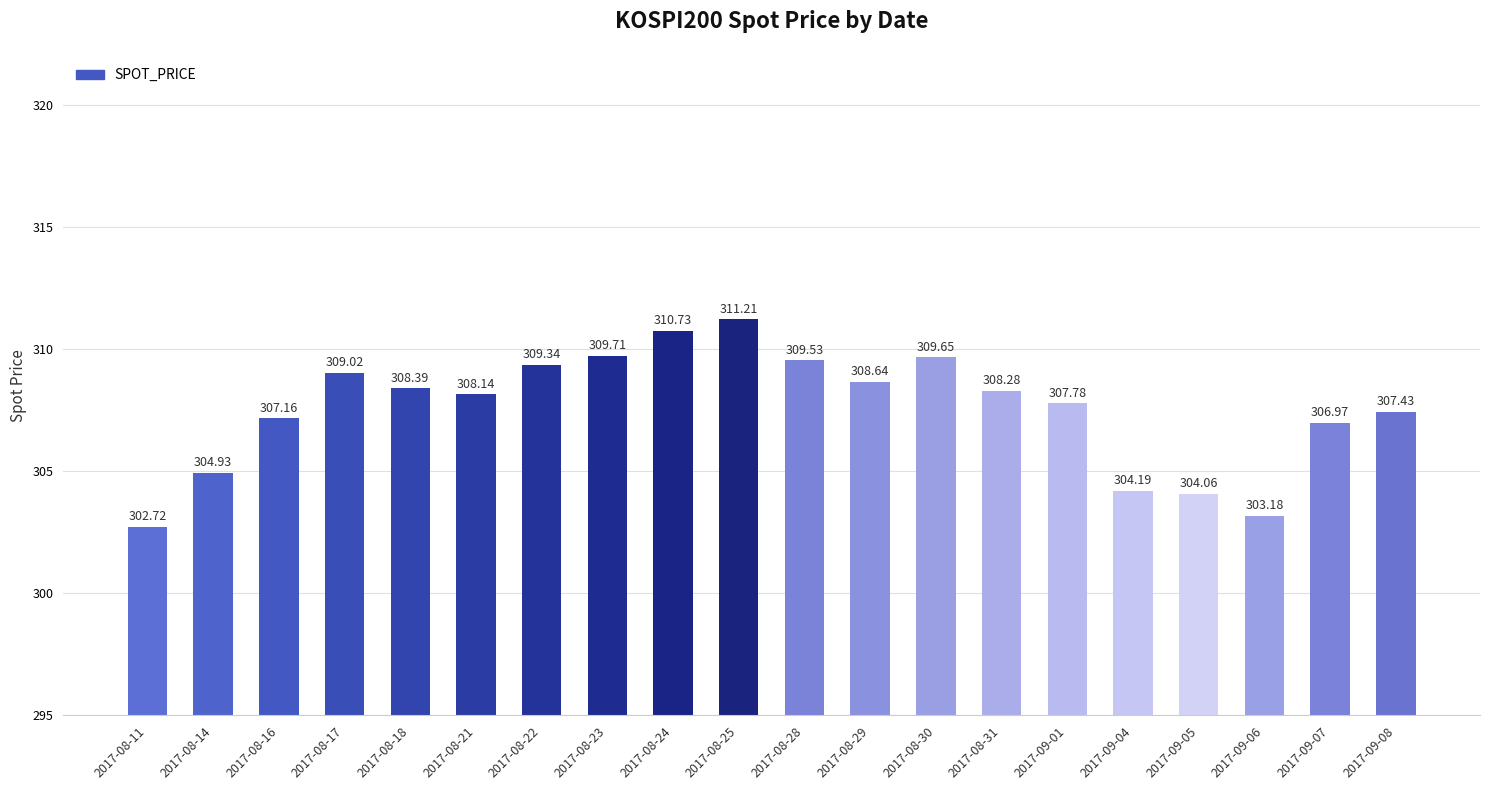

The value at 2017-09-01 is 307.8. True or false?

True